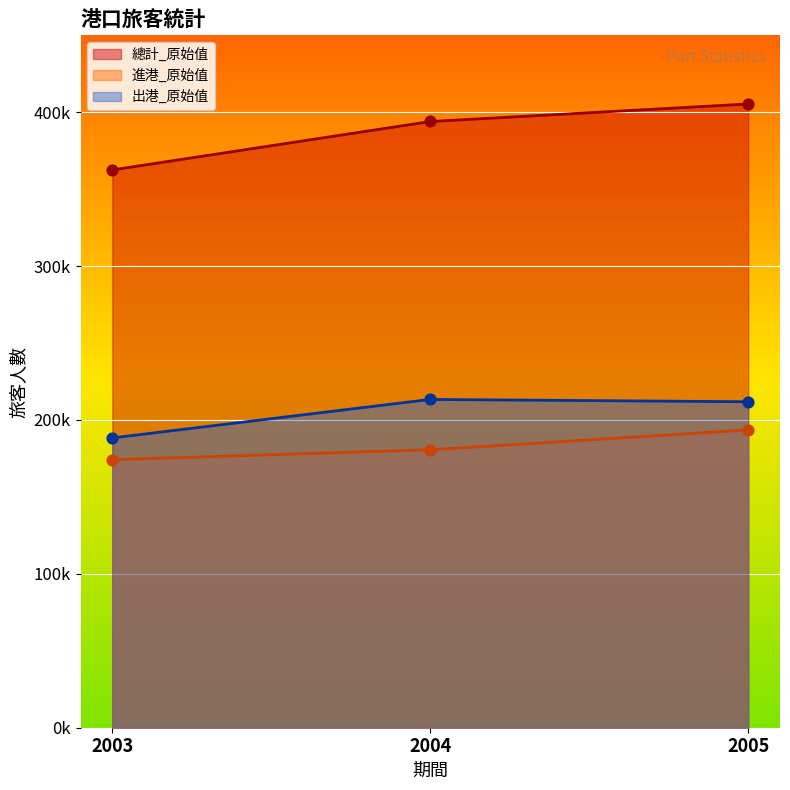

Which series contains the lowest Y value?

進港_原始值